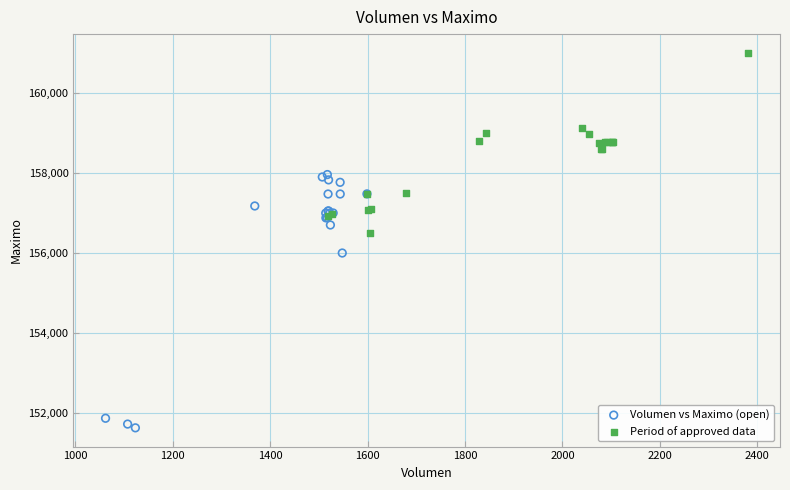

Which series contains the lowest Y value?

Volumen vs Maximo (open)